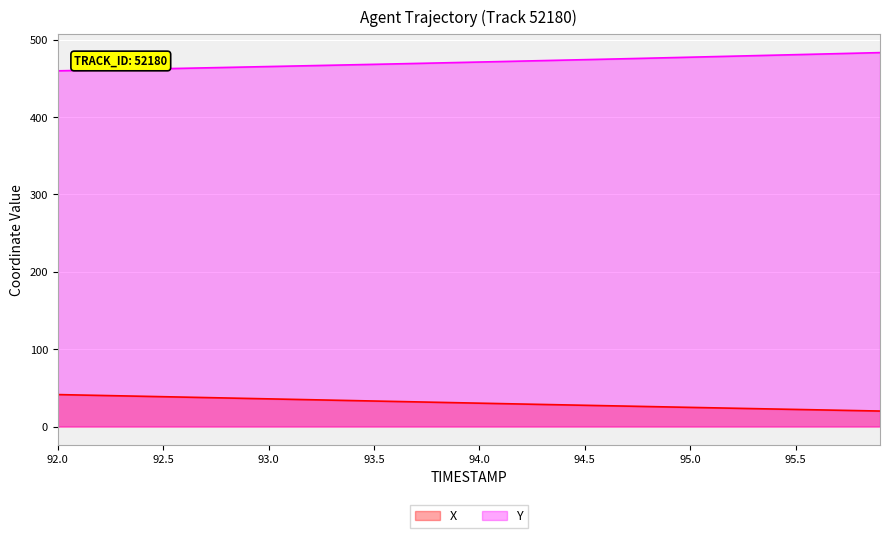

How many values in the Y series exceed 471?

20